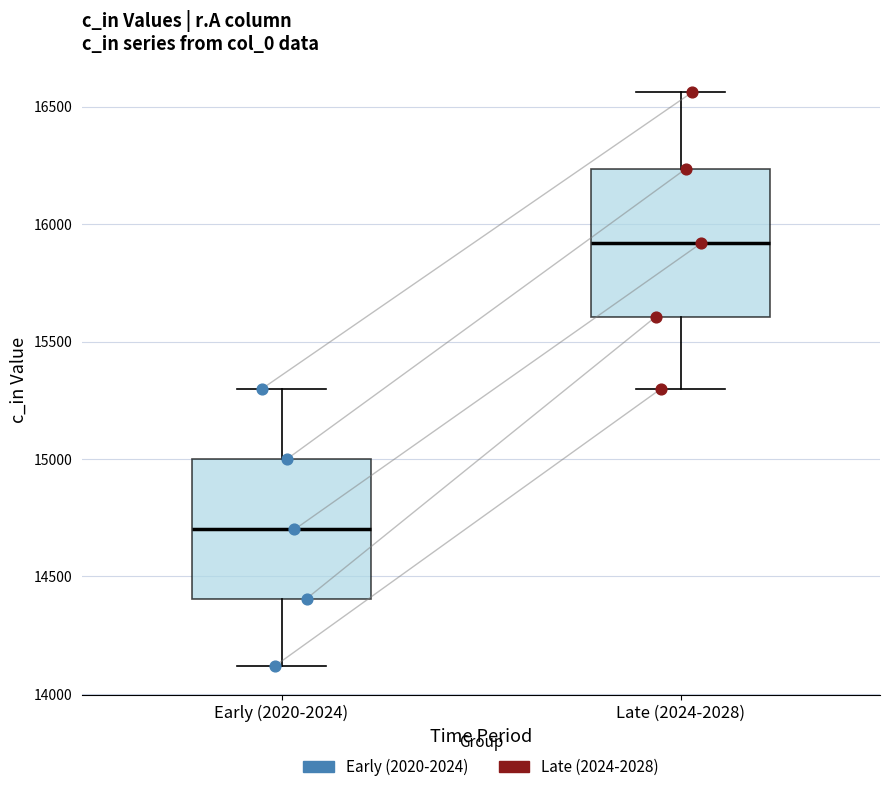

Where is the upper edge of the box for Early (2020-2024) on the y-axis? The values are not printed on the chart, so give them approximately, as read against the axis.

15000